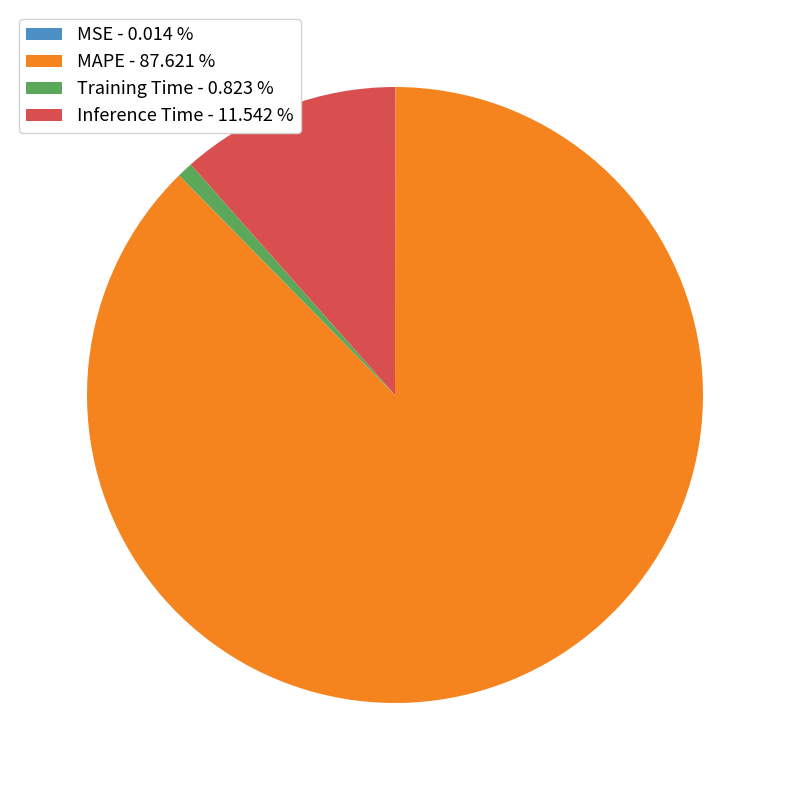

Is there any slice that represents more than half of the pie?

Yes